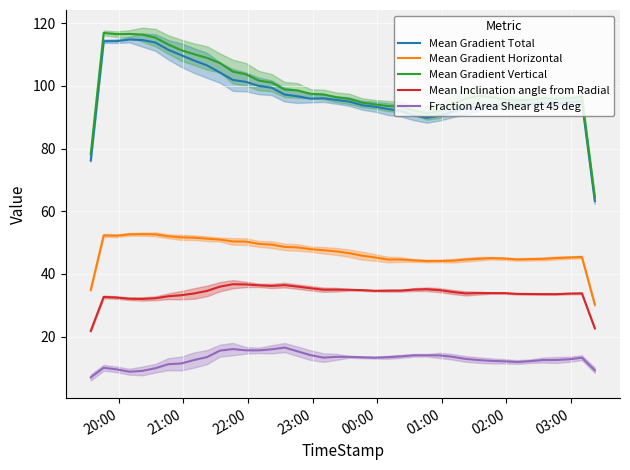

How many values in the Mean Gradient Horizontal series are below 46?

20